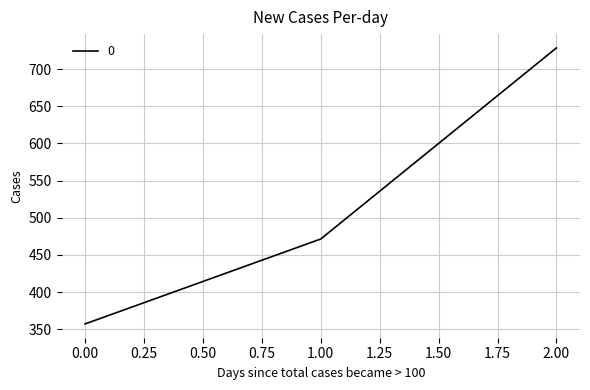

What is the approximate value at 2.00?

728.6